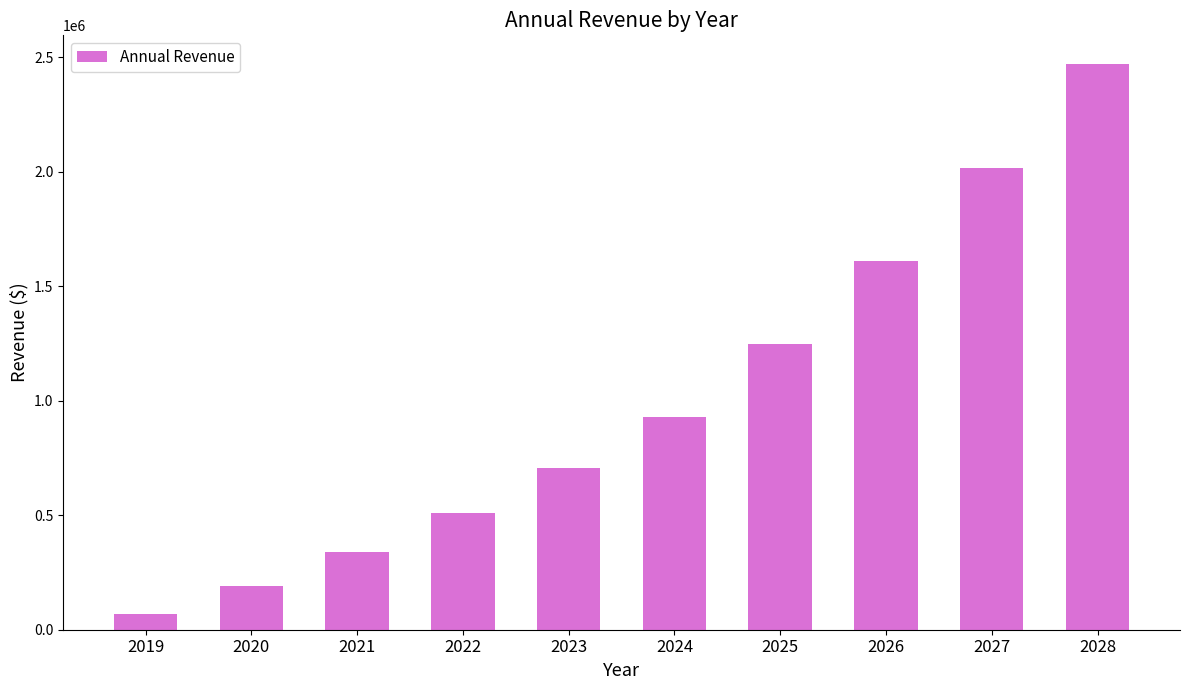

True or false: the data shows 184234 at 2023.

False